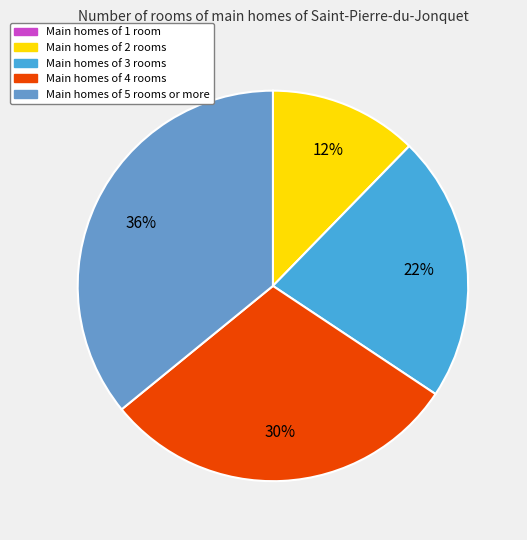

Does any single category account for the majority?

No